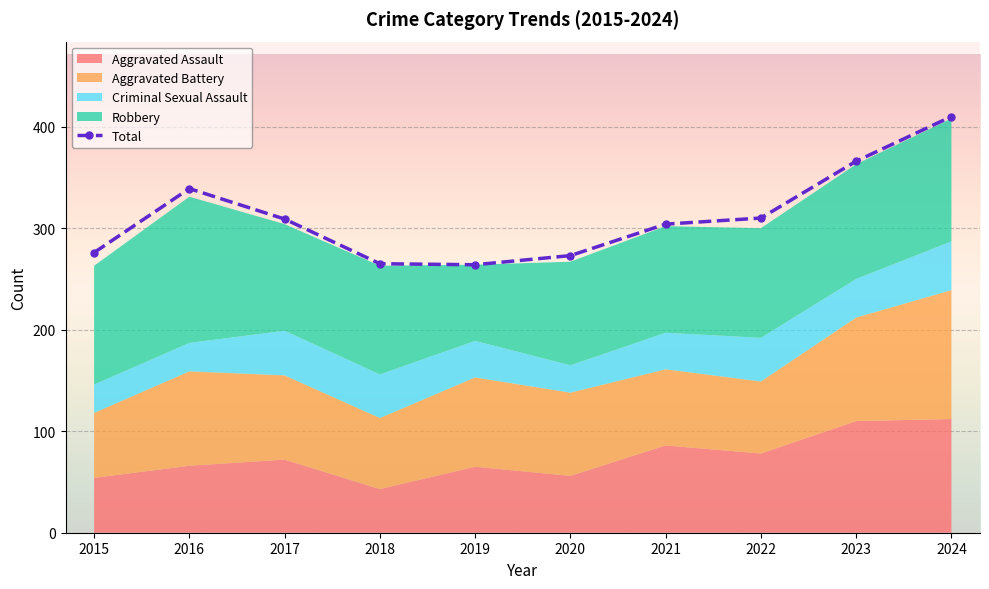

Reading left to right, extract all data points from this chart.

2015=276	2016=339	2017=309	2018=265	2019=264	2020=273	2021=304	2022=310	2023=366	2024=410